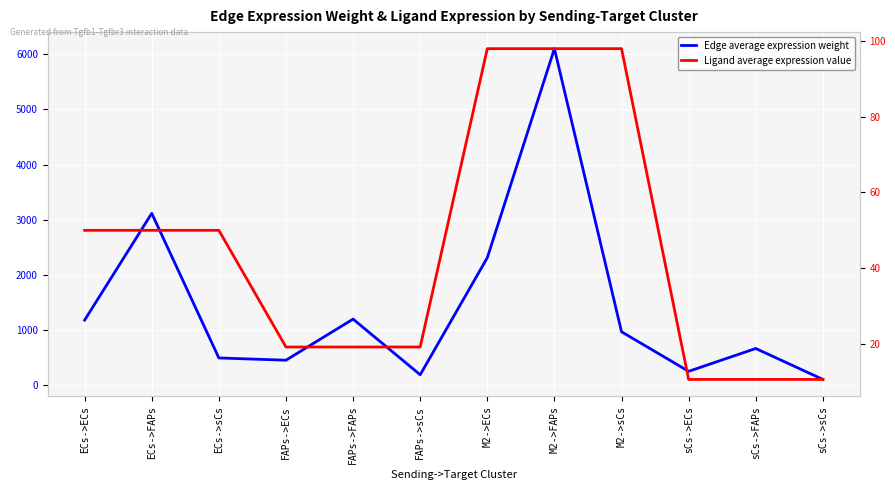

At how many categories does at least one series exceed 694?

6